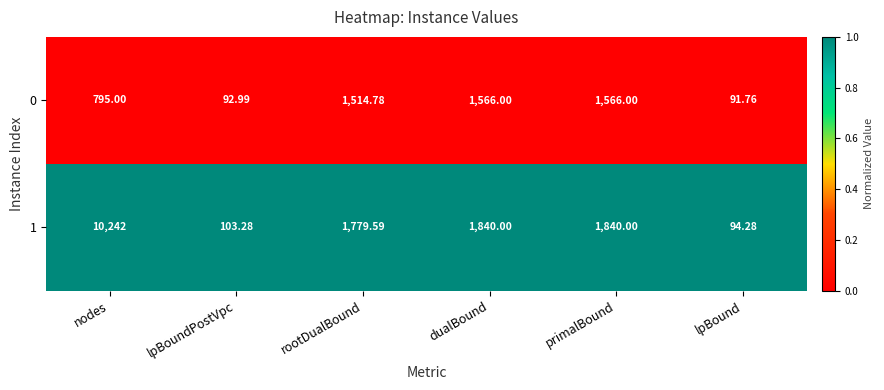

Where does the 1 series first go above 1840?

nodes